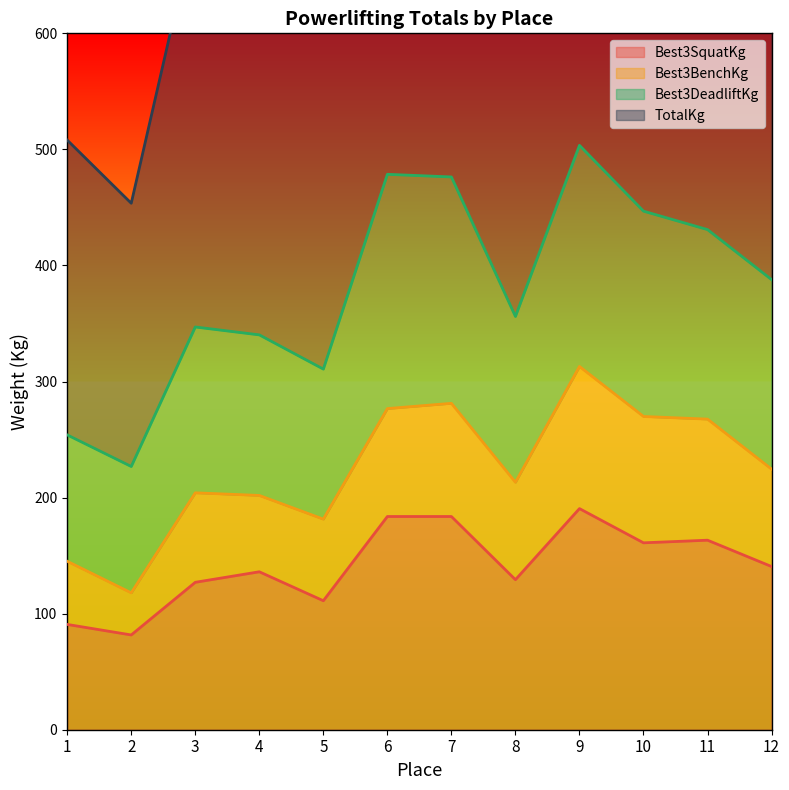

What is the difference between the highest and lowest values at 3?

567.0